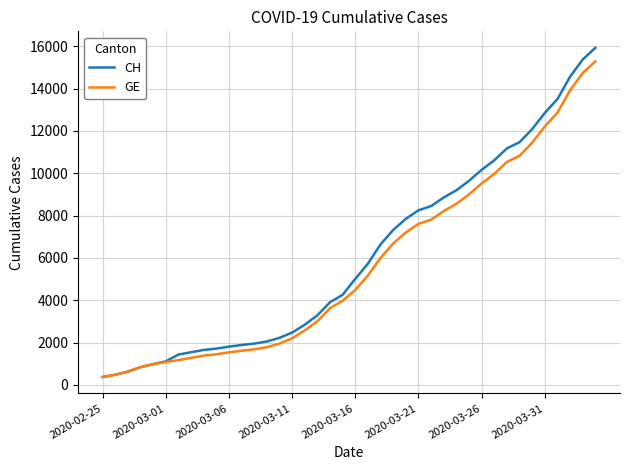

Which series has the largest range (max minus min)?

CH